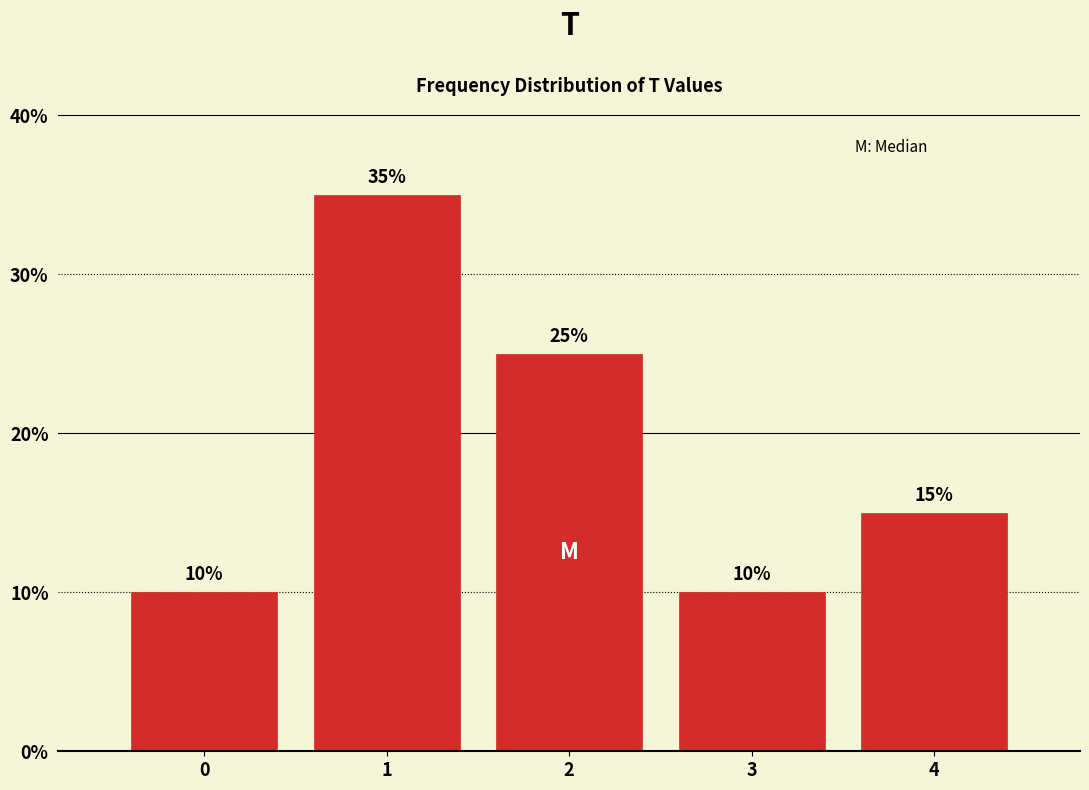

What is the height of the bar covering 1.5 to 2.5 on the x-axis?

25